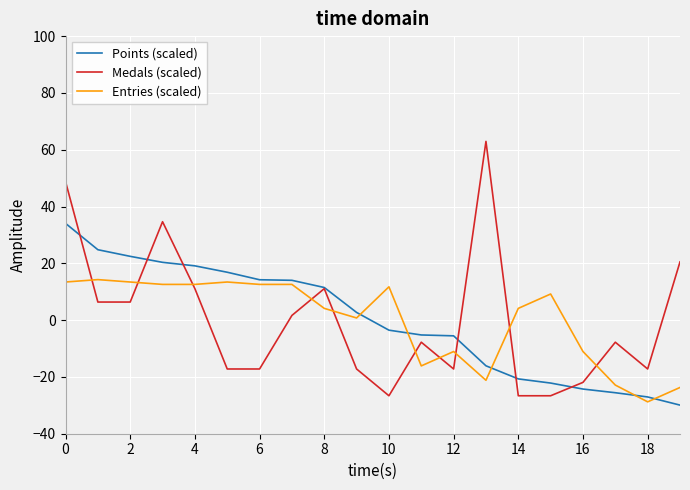

What is the lowest value of the Entries (scaled) series?

-28.8